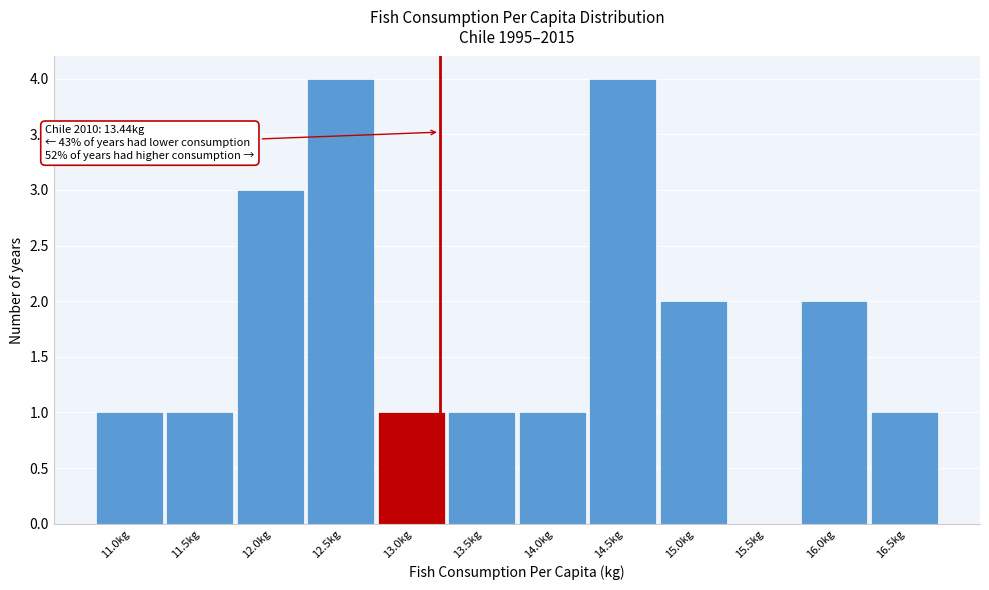

Reading left to right, transcribe all the data shown in this chart.

11.0kg=1	11.5kg=1	12.0kg=3	12.5kg=4	13.0kg=1	13.5kg=1	14.0kg=1	14.5kg=4	15.0kg=2	15.5kg=0	16.0kg=2	16.5kg=1